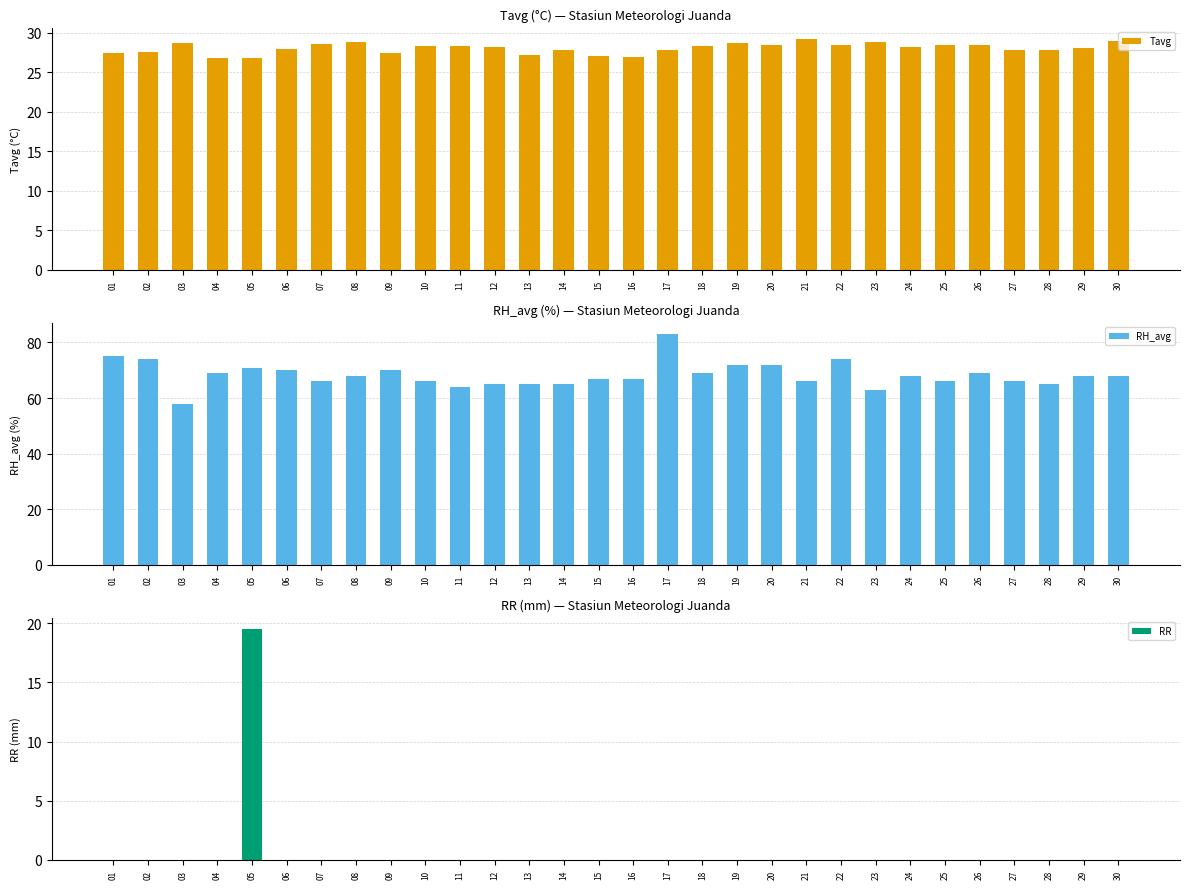

Which series changed the most between 24 and 28?

RH_avg